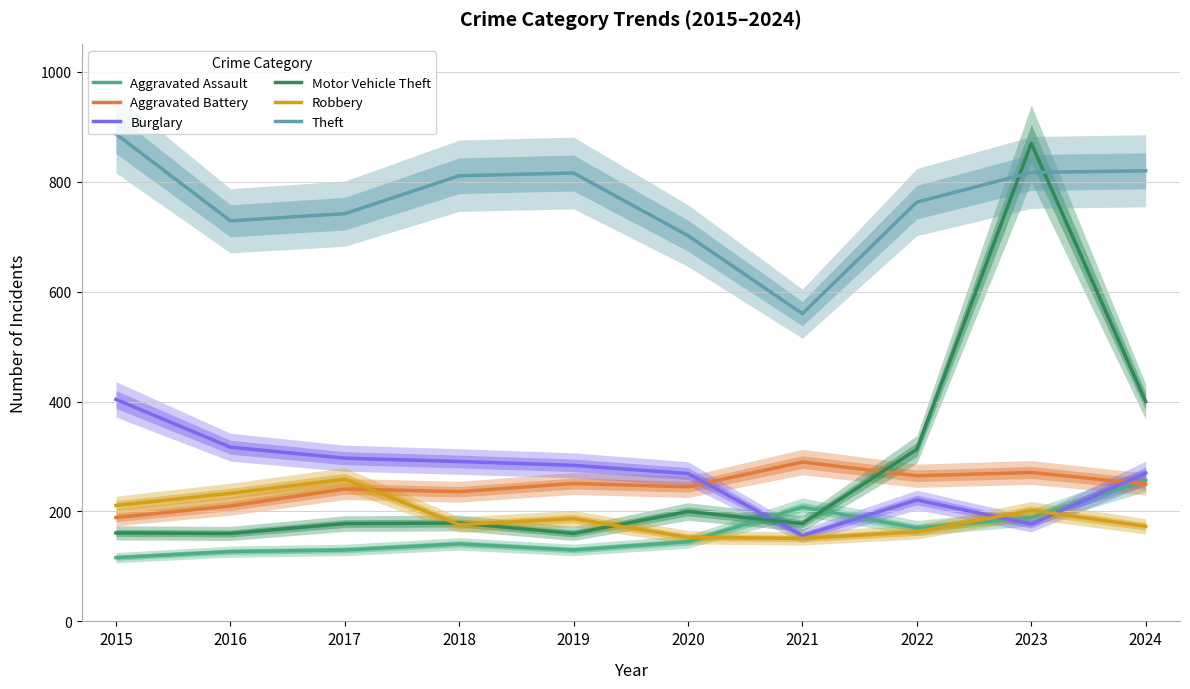

Where is Motor Vehicle Theft nearest to the value 515?

2024